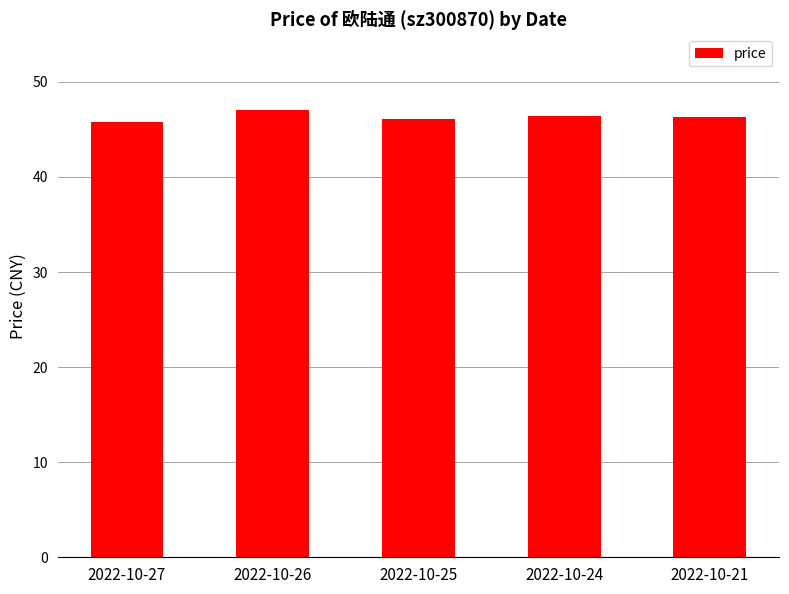

What is the value of the 2nd bar from the left?

47.1